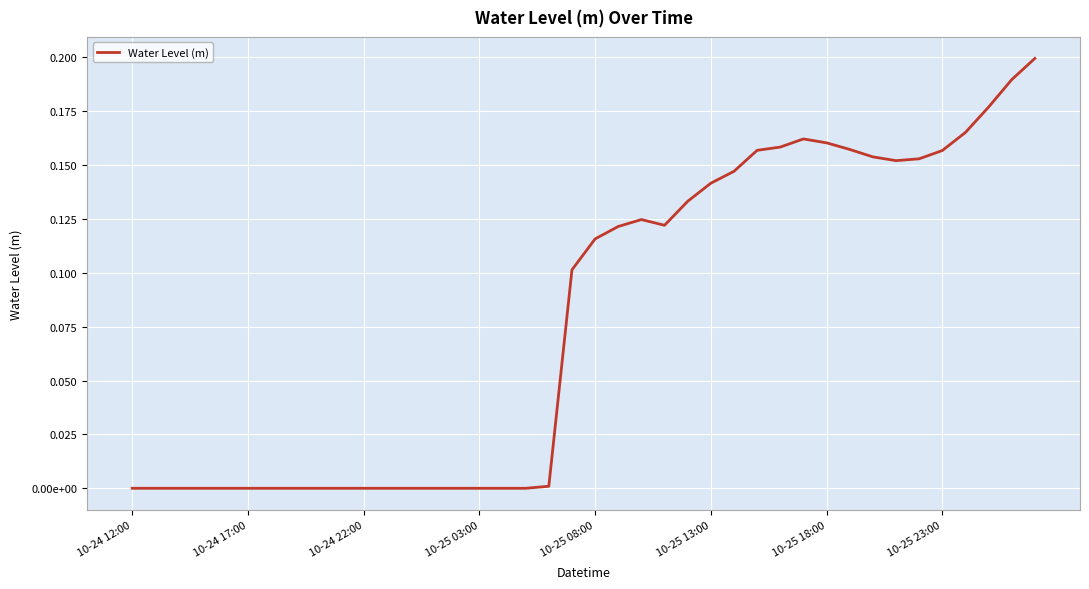

Does the chart have visible grid lines?

Yes